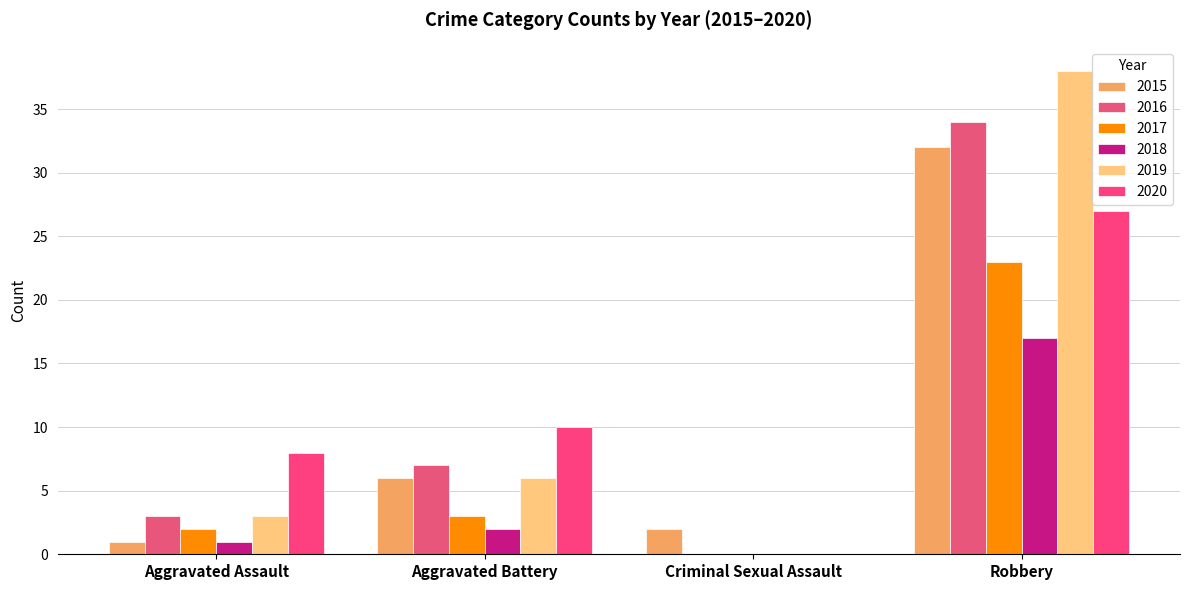

How many values in 2020 are above zero?

3